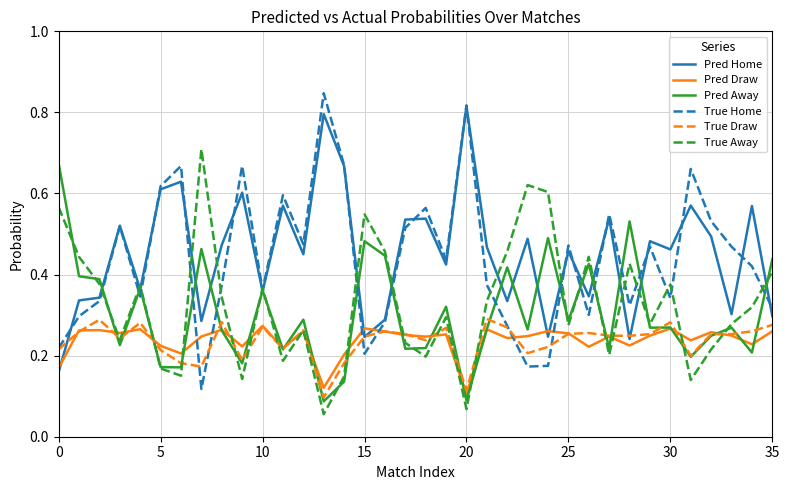

Is this an area chart (filled region under the line)?

No